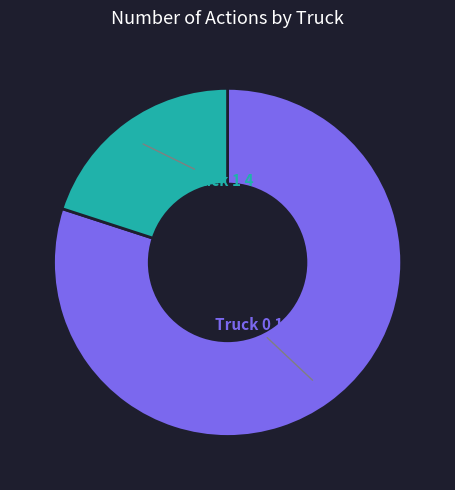

Rank the categories by value from highest to lowest.

Truck 0, Truck 1